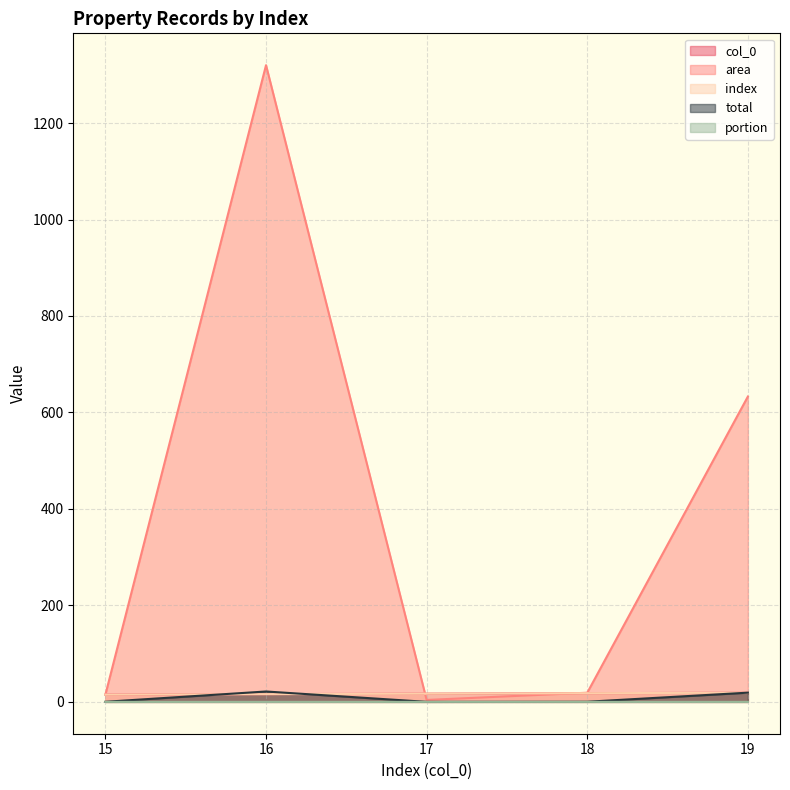

How many lines are shown in the chart?

5